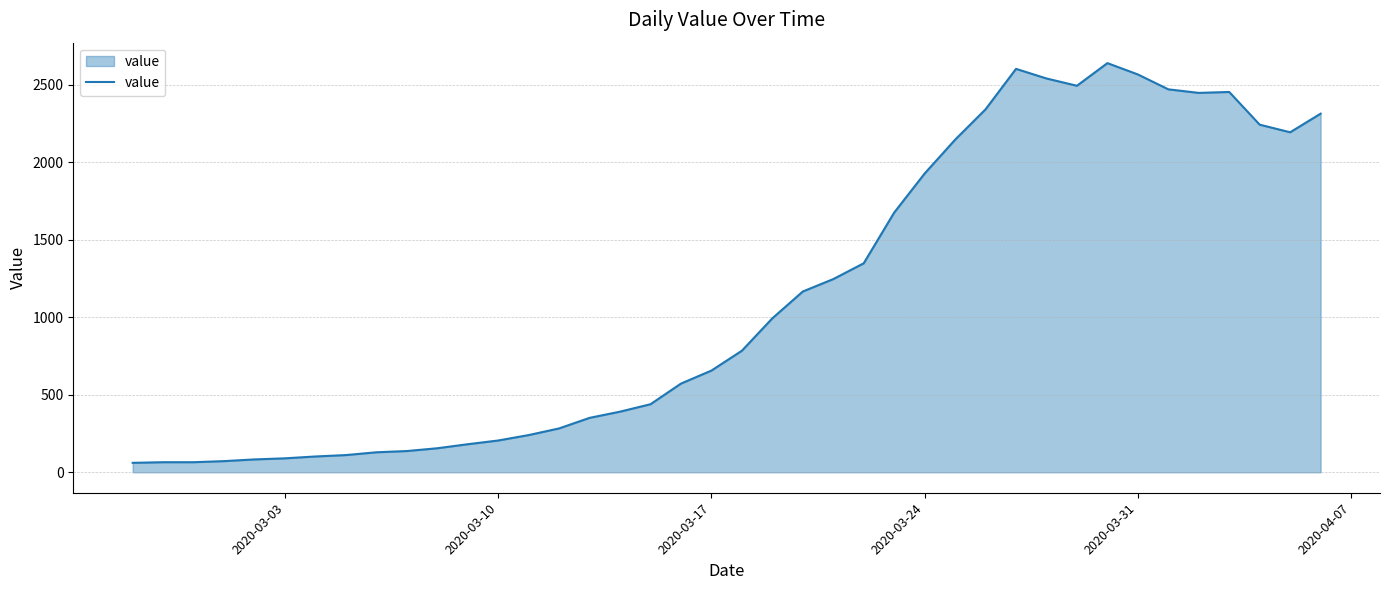

What is the maximum value shown in the chart?

2639